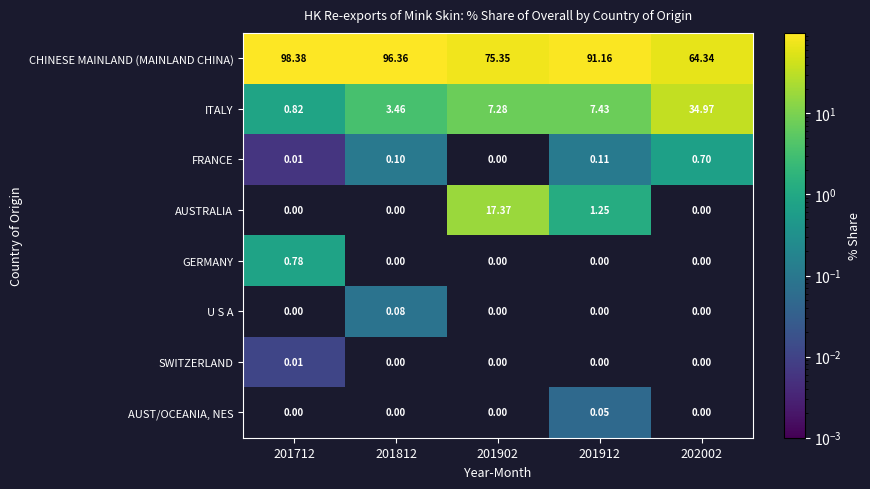

Which series has the widest spread of values?

ITALY